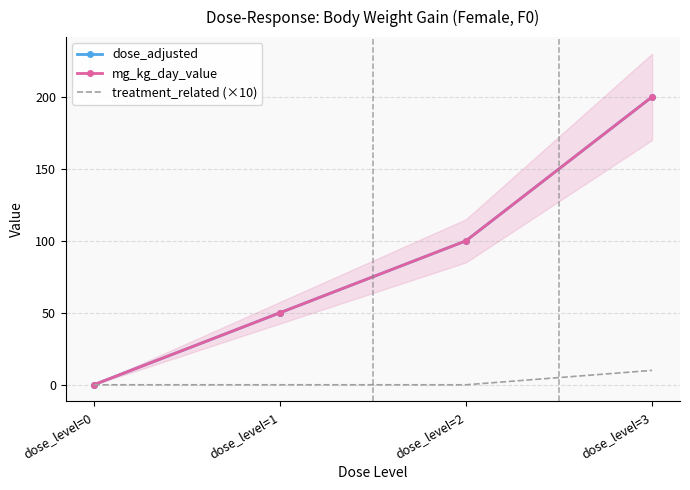

What is the greatest value displayed?

200